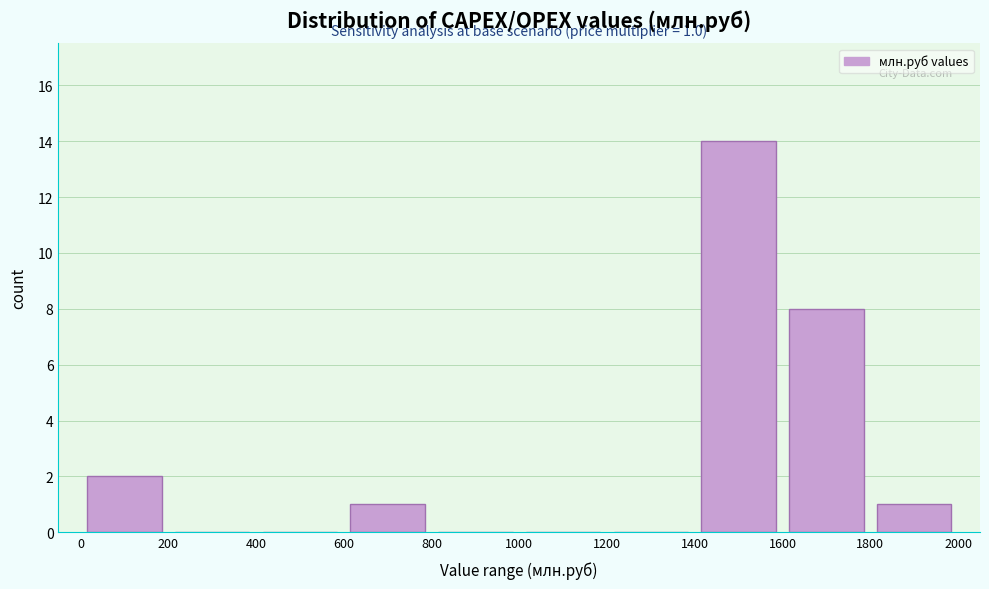

Over which range of the x-axis is the bar tallest?

1400 to 1600